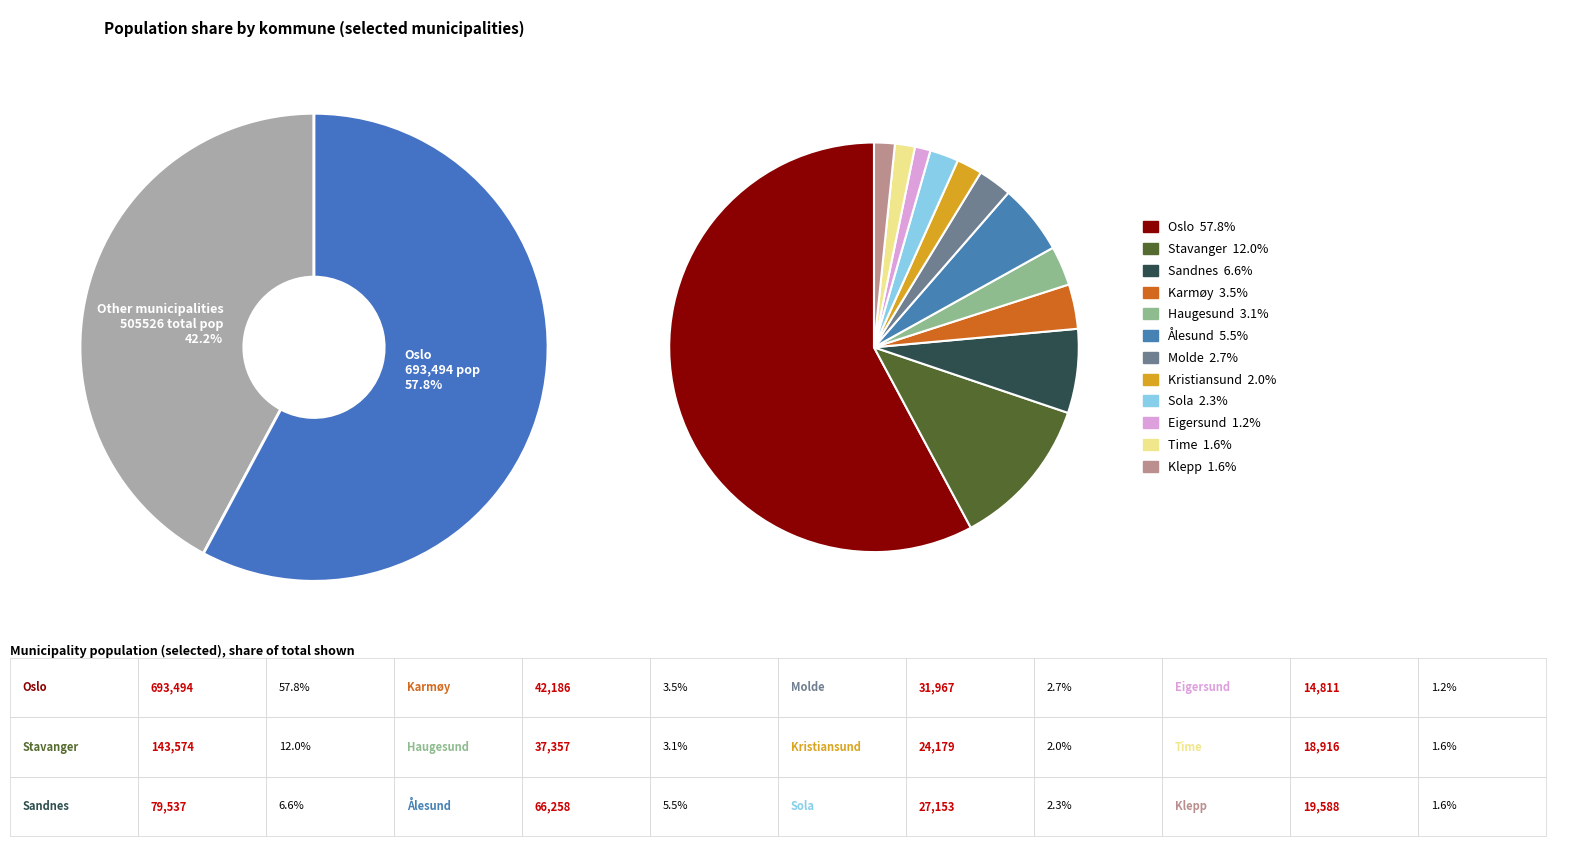

Is it true that Time is 2% of the pie?

True